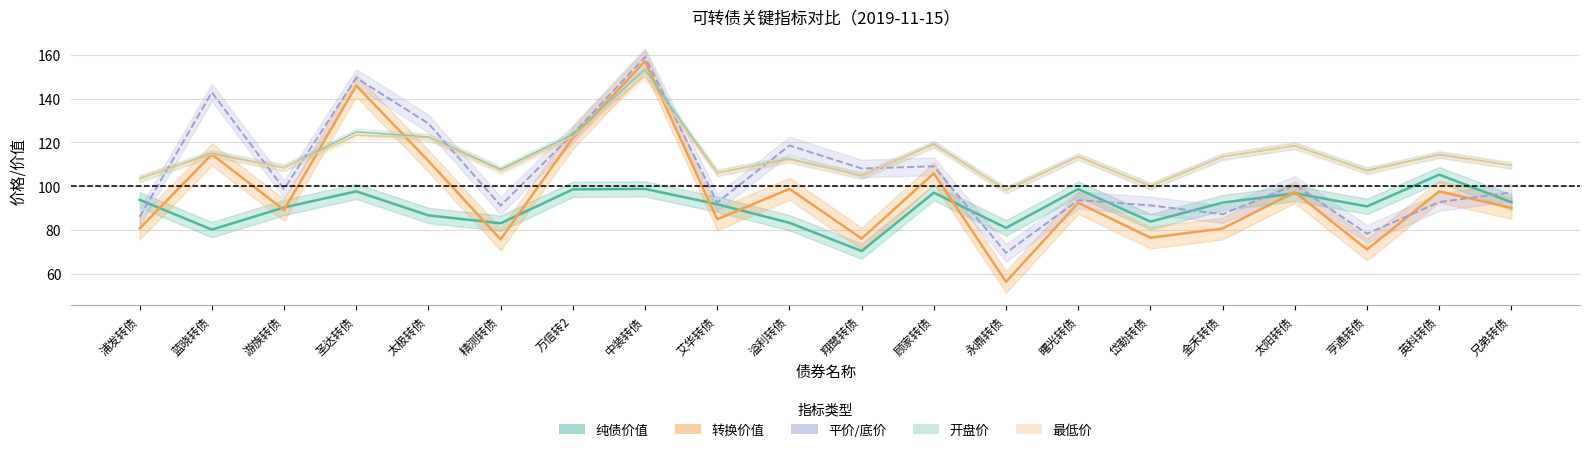

Reading right to left, list all the values displayed in this chart.

纯债价值: 兄弟转债=92.7	英科转债=105.3	亨通转债=90.8	太阳转债=96.8	金禾转债=92.5	岱勒转债=83.8	曙光转债=98.7	永鼎转债=81.0	顾家转债=97.1	翔鹭转债=70.4	溢利转债=83.3	艾华转债=91.8	中装转债=98.8	万信转2=98.6	精测转债=83.1	太极转债=86.7	圣达转债=97.7	游族转债=90.3	蓝晓转债=80.2	浦发转债=93.8
转换价值: 兄弟转债=90.1	英科转债=97.7	亨通转债=71.1	太阳转债=97.3	金禾转债=80.7	岱勒转债=76.5	曙光转债=92.4	永鼎转债=56.4	顾家转债=105.9	翔鹭转债=76.1	溢利转债=98.8	艾华转债=84.9	中装转债=157.0	万信转2=122.1	精测转债=75.7	太极转债=111.5	圣达转债=145.9	游族转债=89.2	蓝晓转债=114.6	浦发转债=80.7
平价/底价: 兄弟转债=97.2	英科转债=92.8	亨通转债=78.3	太阳转债=100.6	金禾转债=87.2	岱勒转债=91.2	曙光转债=93.7	永鼎转债=69.6	顾家转债=109.1	翔鹭转债=108.1	溢利转债=118.6	艾华转债=92.5	中装转债=159.0	万信转2=123.8	精测转债=91.2	太极转债=128.6	圣达转债=149.4	游族转债=98.7	蓝晓转债=142.9	浦发转债=86.0
最低价: 兄弟转债=109.5	英科转债=114.3	亨通转债=106.9	太阳转债=118.5	金禾转债=113.5	岱勒转债=100.0	曙光转债=113.5	永鼎转债=98.2	顾家转债=119.0	翔鹭转债=104.8	溢利转债=112.1	艾华转债=106.1	中装转债=150.2	万信转2=122.6	精测转债=107.1	太极转债=122.2	圣达转债=123.3	游族转债=108.4	蓝晓转债=114.5	浦发转债=103.5
开盘价: 兄弟转债=109.5	英科转债=114.5	亨通转债=107.2	太阳转债=118.5	金禾转债=113.5	岱勒转债=100.0	曙光转债=113.5	永鼎转债=98.2	顾家转债=119.3	翔鹭转债=104.8	溢利转债=112.5	艾华转债=106.1	中装转债=153.2	万信转2=123.7	精测转债=107.8	太极转债=122.5	圣达转债=124.8	游族转债=108.4	蓝晓转债=115.0	浦发转债=103.5